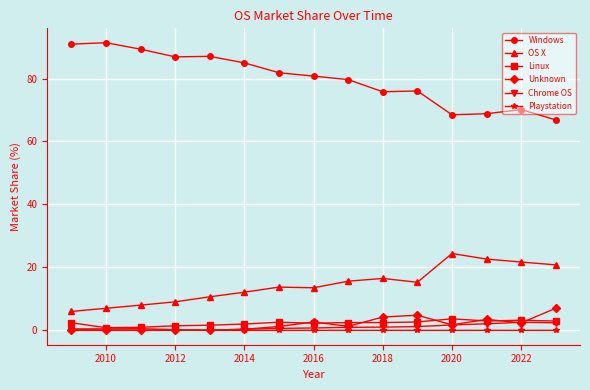

At how many categories does at least one series exceed 58?

15